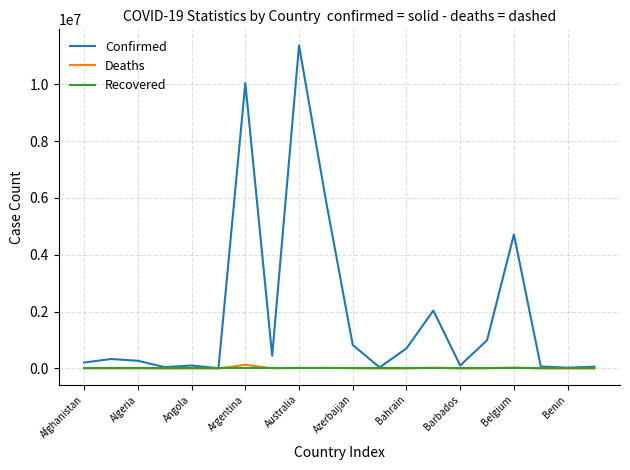

Which series has the largest range (max minus min)?

Confirmed